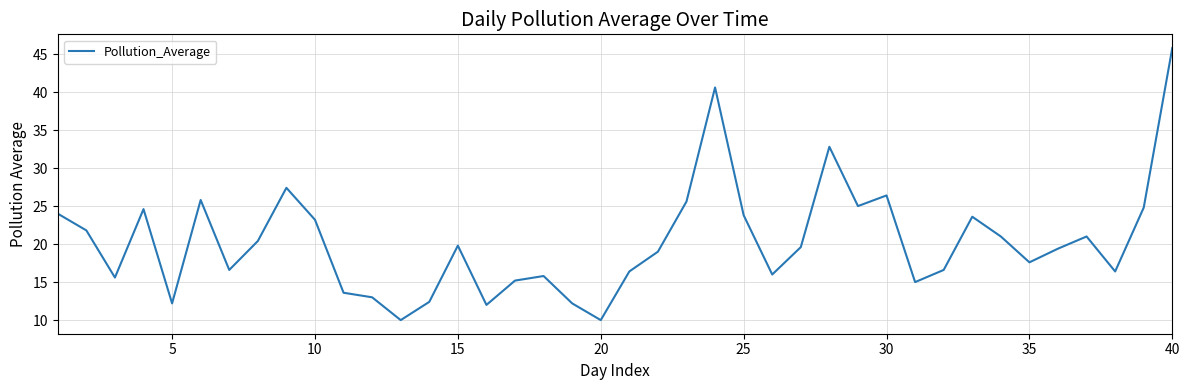

What is the minimum value shown in the chart?

10.0